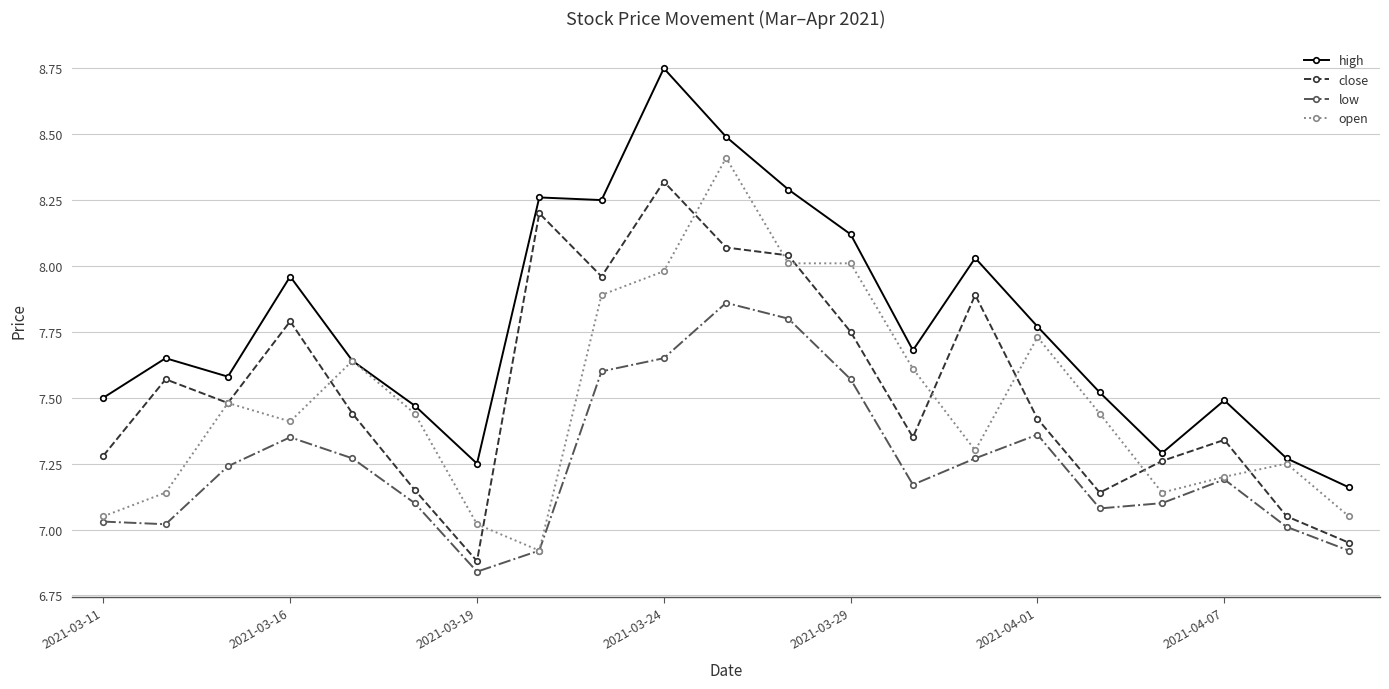

True or false: close has more than 2 points higher than both neighbors.

True